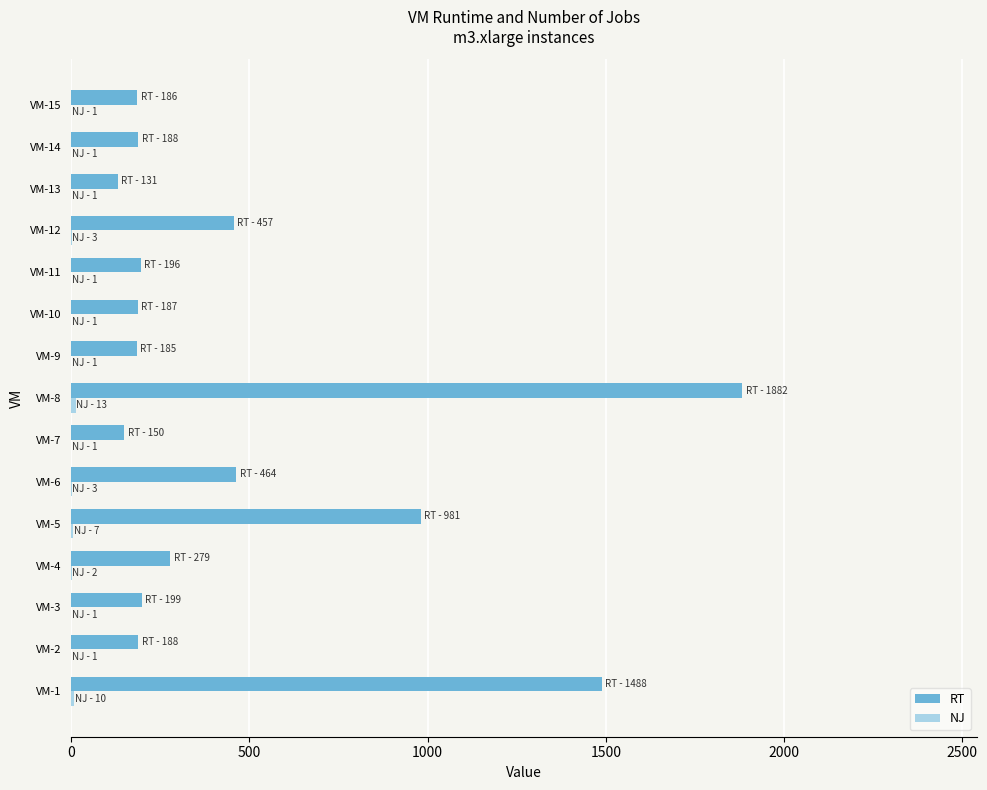

What is the greatest value displayed?

1882